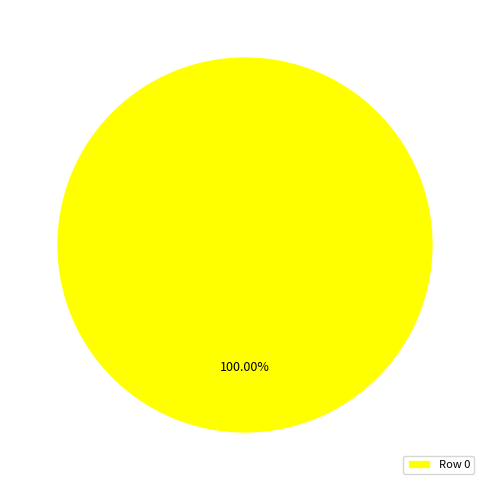

Rank the categories by value from highest to lowest.

Row 0